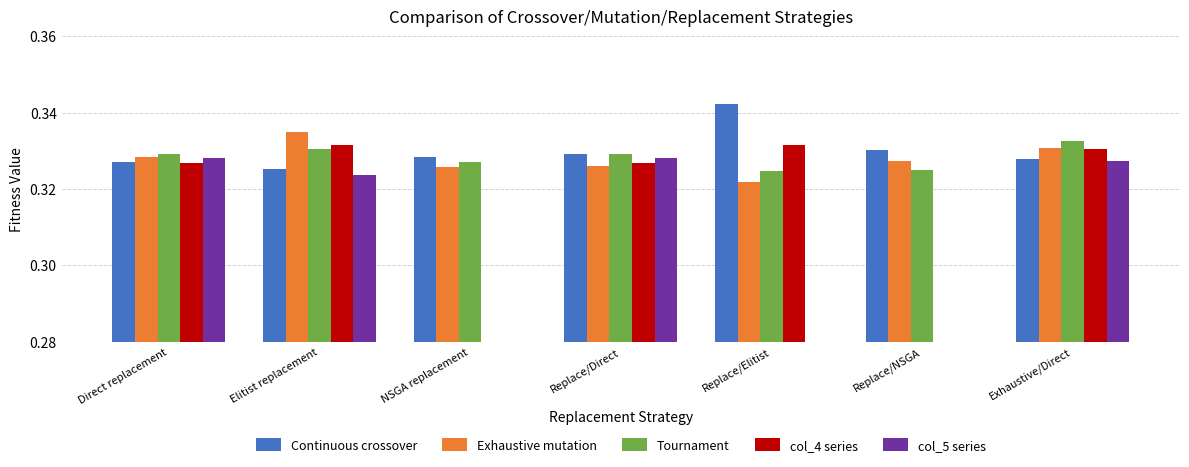

The Continuous crossover series shows 0.2 at Replace/Elitist. True or false?

False